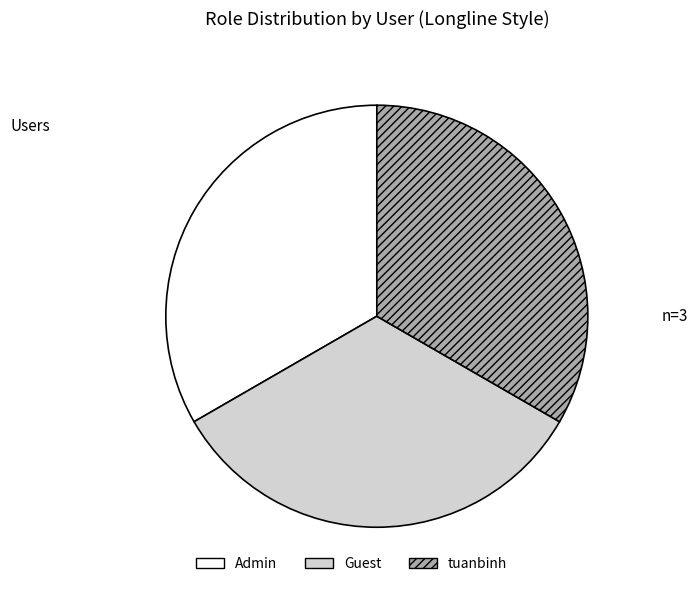

Approximately how many times larger is the value at Guest compared to Admin?

1.0